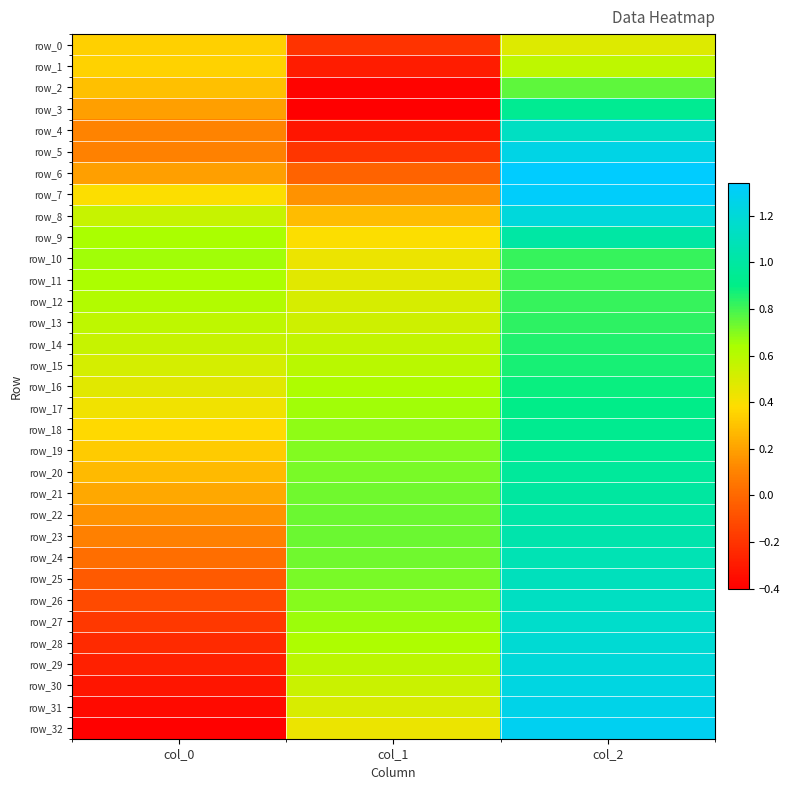

Reading right to left, list all the values displayed in this chart.

row_0: col_2=0.5	col_1=-0.2	col_0=0.3
row_1: col_2=0.6	col_1=-0.3	col_0=0.3
row_2: col_2=0.8	col_1=-0.4	col_0=0.3
row_3: col_2=0.9	col_1=-0.4	col_0=0.2
row_4: col_2=1.1	col_1=-0.3	col_0=0.1
row_5: col_2=1.2	col_1=-0.2	col_0=0.1
row_6: col_2=1.3	col_1=-0.0	col_0=0.2
row_7: col_2=1.3	col_1=0.1	col_0=0.4
row_8: col_2=1.2	col_1=0.3	col_0=0.5
row_9: col_2=1.0	col_1=0.4	col_0=0.6
row_10: col_2=0.8	col_1=0.4	col_0=0.7
row_11: col_2=0.8	col_1=0.5	col_0=0.6
row_12: col_2=0.8	col_1=0.5	col_0=0.6
row_13: col_2=0.8	col_1=0.5	col_0=0.6
row_14: col_2=0.8	col_1=0.6	col_0=0.6
row_15: col_2=0.9	col_1=0.6	col_0=0.5
row_16: col_2=0.9	col_1=0.6	col_0=0.5
row_17: col_2=0.9	col_1=0.7	col_0=0.4
row_18: col_2=0.9	col_1=0.7	col_0=0.4
row_19: col_2=1.0	col_1=0.7	col_0=0.3
row_20: col_2=1.0	col_1=0.7	col_0=0.3
row_21: col_2=1.0	col_1=0.7	col_0=0.2
row_22: col_2=1.0	col_1=0.7	col_0=0.2
row_23: col_2=1.0	col_1=0.7	col_0=0.1
row_24: col_2=1.1	col_1=0.7	col_0=0.0
row_25: col_2=1.1	col_1=0.7	col_0=-0.1
row_26: col_2=1.1	col_1=0.7	col_0=-0.1
row_27: col_2=1.2	col_1=0.7	col_0=-0.2
row_28: col_2=1.2	col_1=0.6	col_0=-0.2
row_29: col_2=1.2	col_1=0.6	col_0=-0.3
row_30: col_2=1.2	col_1=0.5	col_0=-0.3
row_31: col_2=1.3	col_1=0.5	col_0=-0.4
row_32: col_2=1.3	col_1=0.4	col_0=-0.4